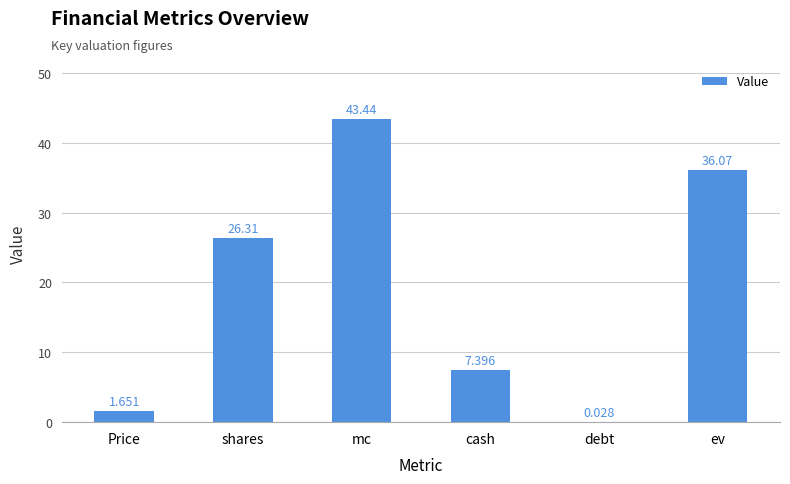

Are the bars grouped side by side (vs. stacked)?

No